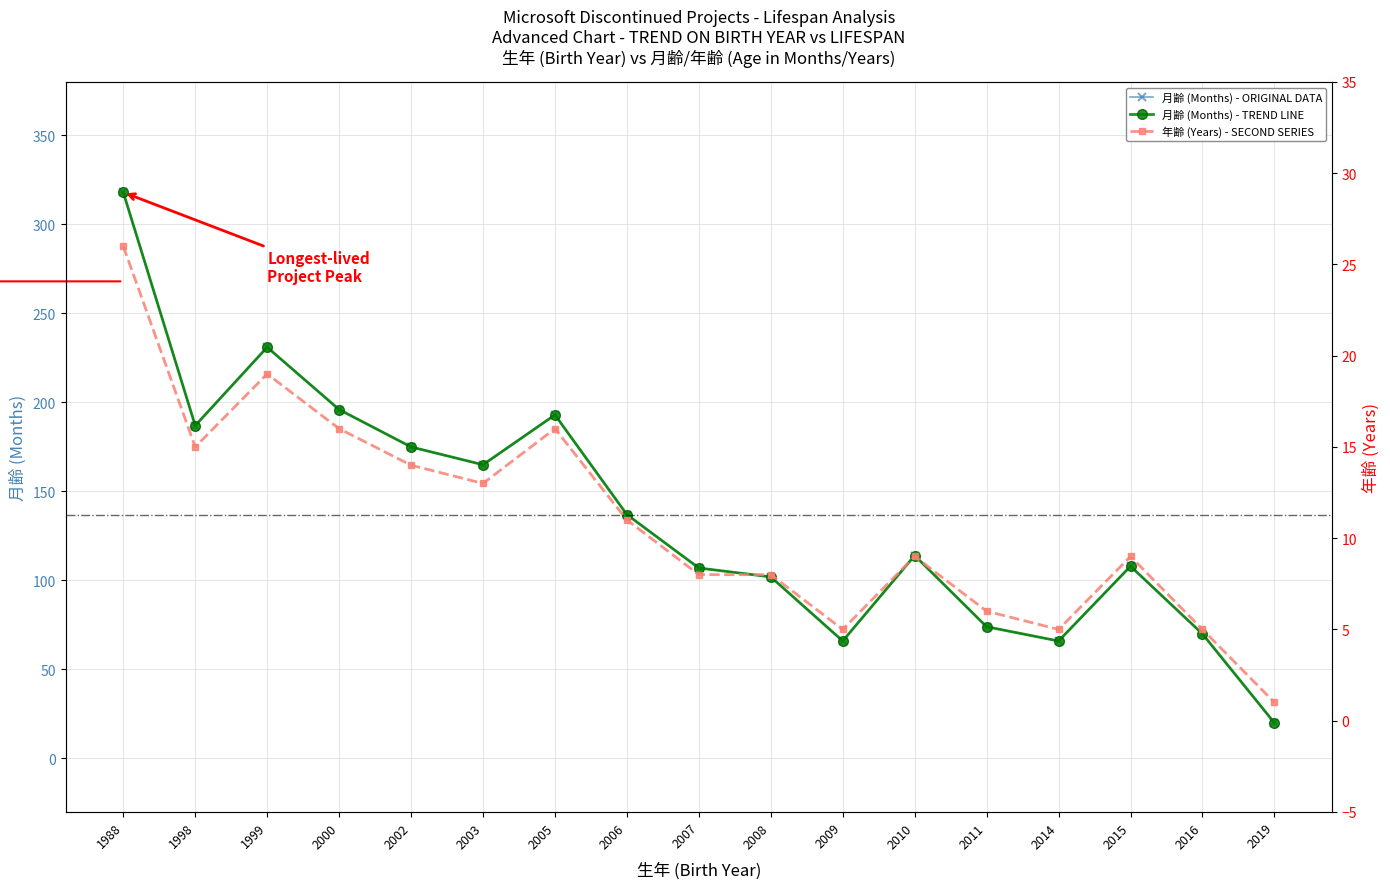

Does the chart have visible grid lines?

Yes